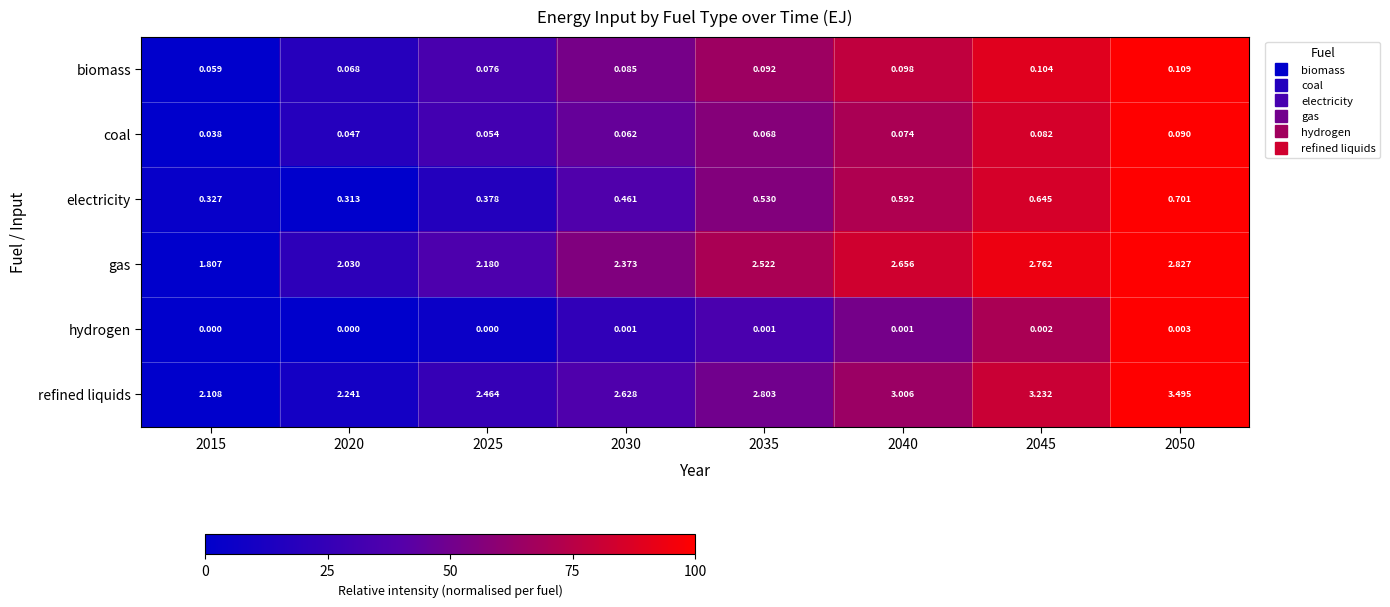

Rank the series by their maximum value, from lowest to highest.

hydrogen, coal, biomass, electricity, gas, refined liquids